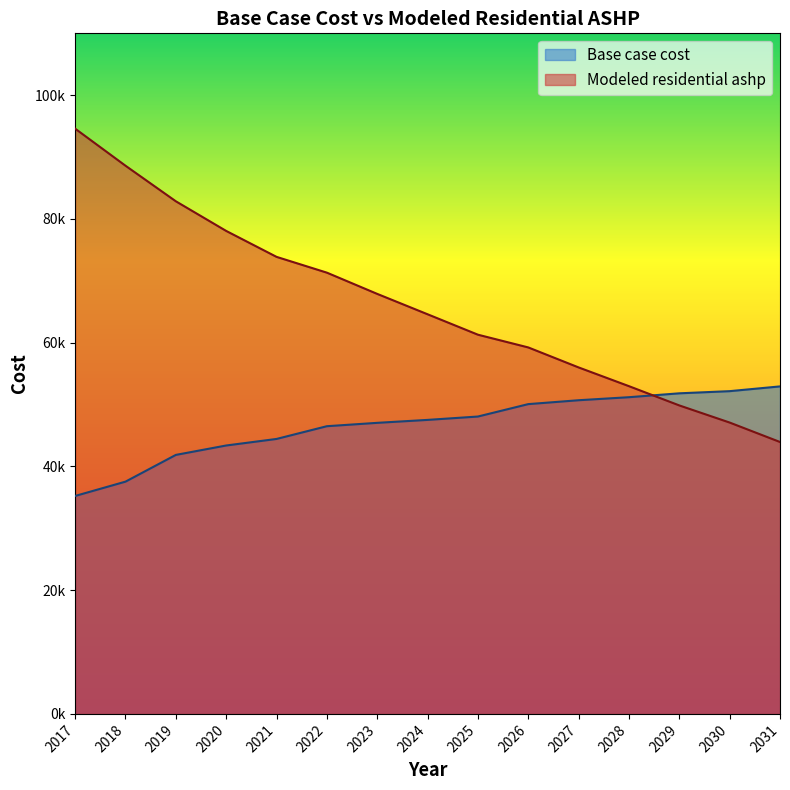

What is the average value of the Base case cost series?

46696.9